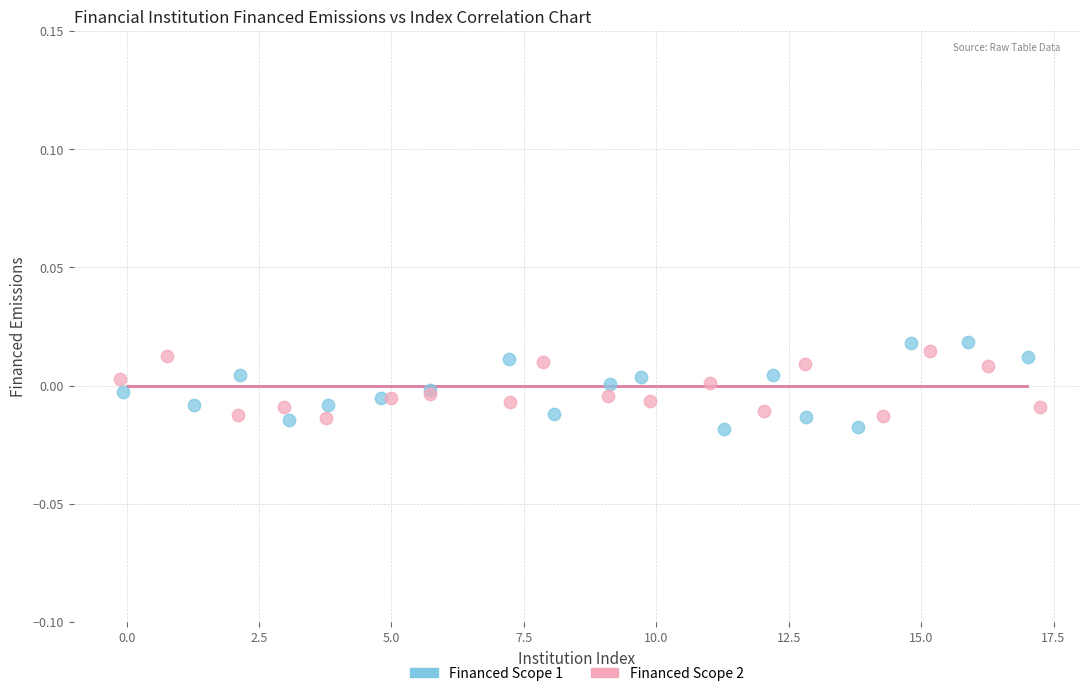

Which series reaches the minimum Y coordinate?

Financed Scope 1